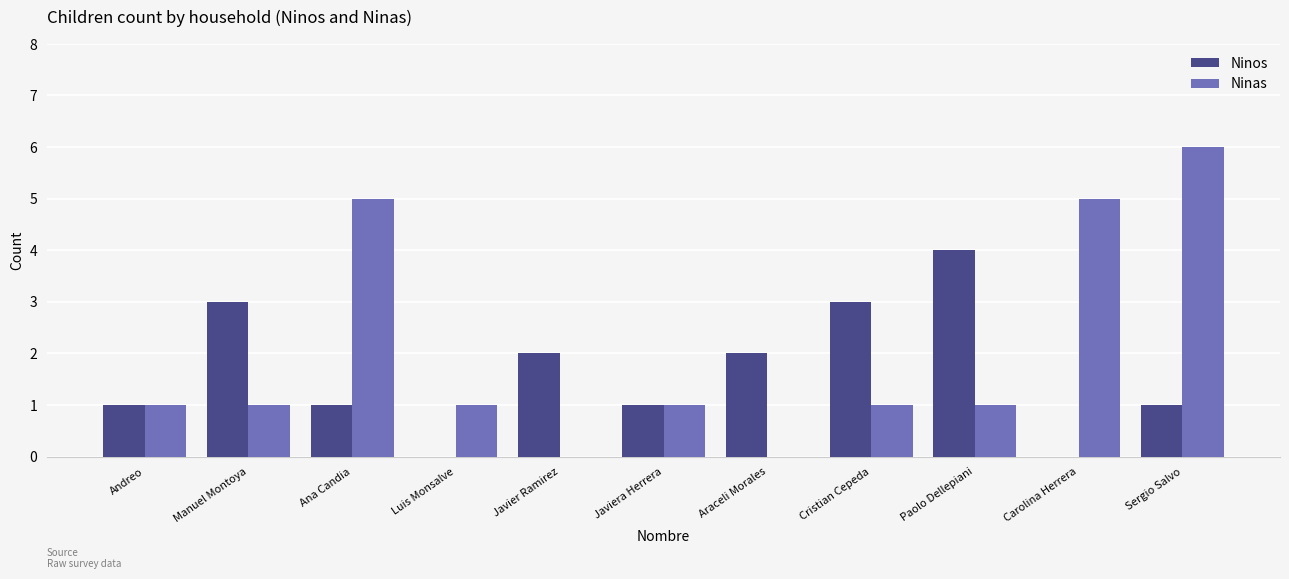

Reading left to right, extract all data points from this chart.

Ninos: Andreo=1	Manuel Montoya=3	Ana Candia=1	Luis Monsalve=0	Javier Ramirez=2	Javiera Herrera=1	Araceli Morales=2	Cristian Cepeda=3	Paolo Dellepiani=4	Carolina Herrera=0	Sergio Salvo=1
Ninas: Andreo=1	Manuel Montoya=1	Ana Candia=5	Luis Monsalve=1	Javier Ramirez=0	Javiera Herrera=1	Araceli Morales=0	Cristian Cepeda=1	Paolo Dellepiani=1	Carolina Herrera=5	Sergio Salvo=6